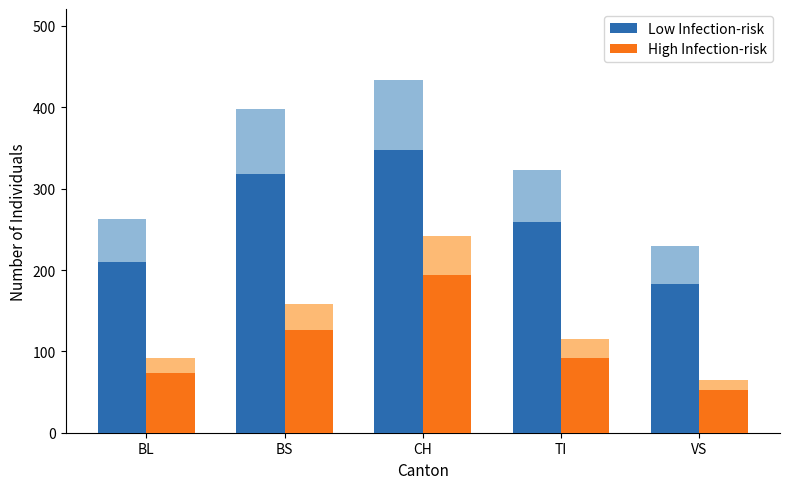

The High Infection-risk series shows 92.0 at TI. True or false?

True